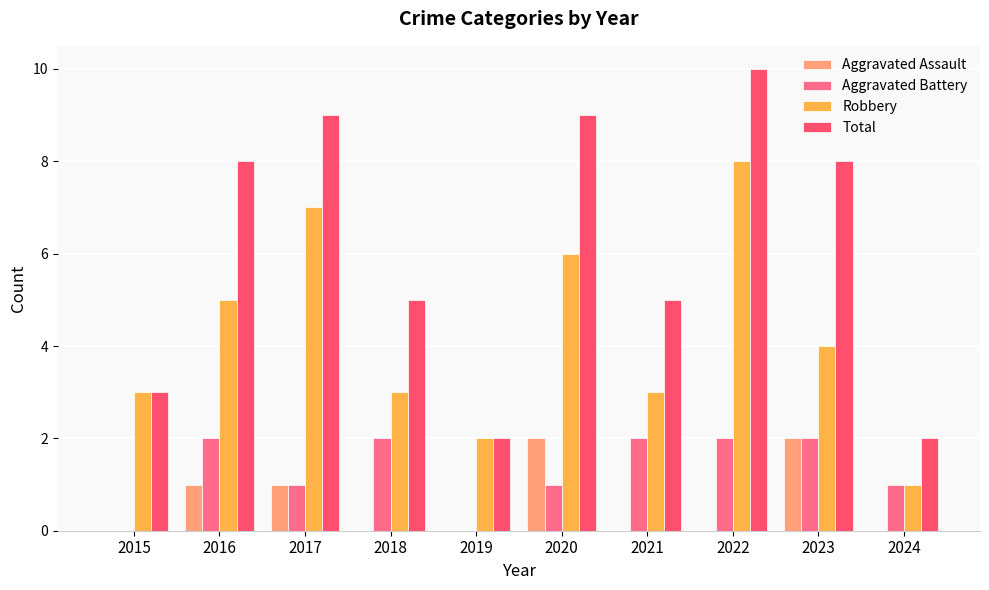

Reading right to left, list all the values displayed in this chart.

Aggravated Assault: 0	2	0	0	2	0	0	1	1	0
Aggravated Battery: 1	2	2	2	1	0	2	1	2	0
Robbery: 1	4	8	3	6	2	3	7	5	3
Total: 2	8	10	5	9	2	5	9	8	3